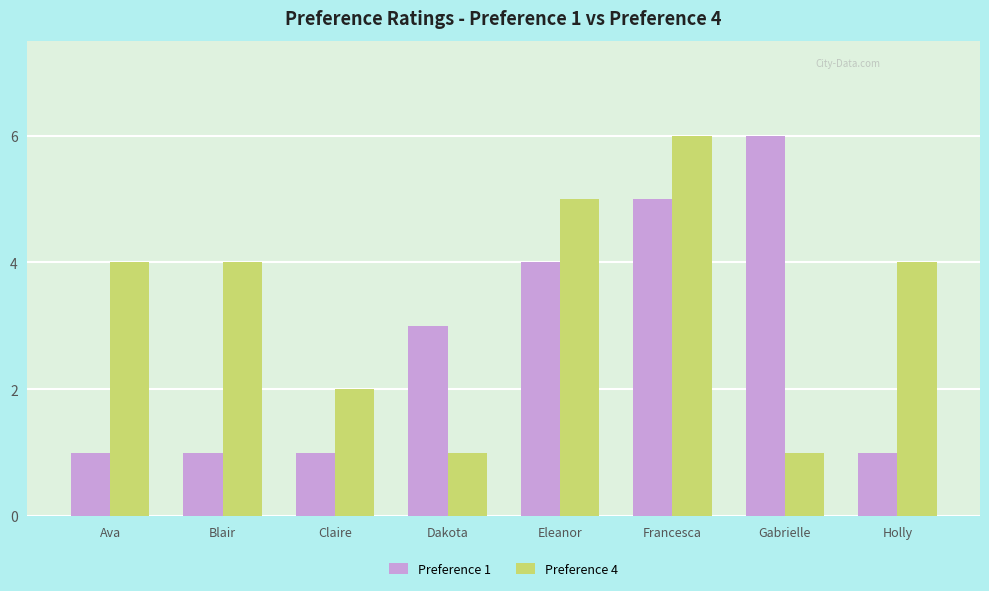

What is the total value across all series at Gabrielle?

7